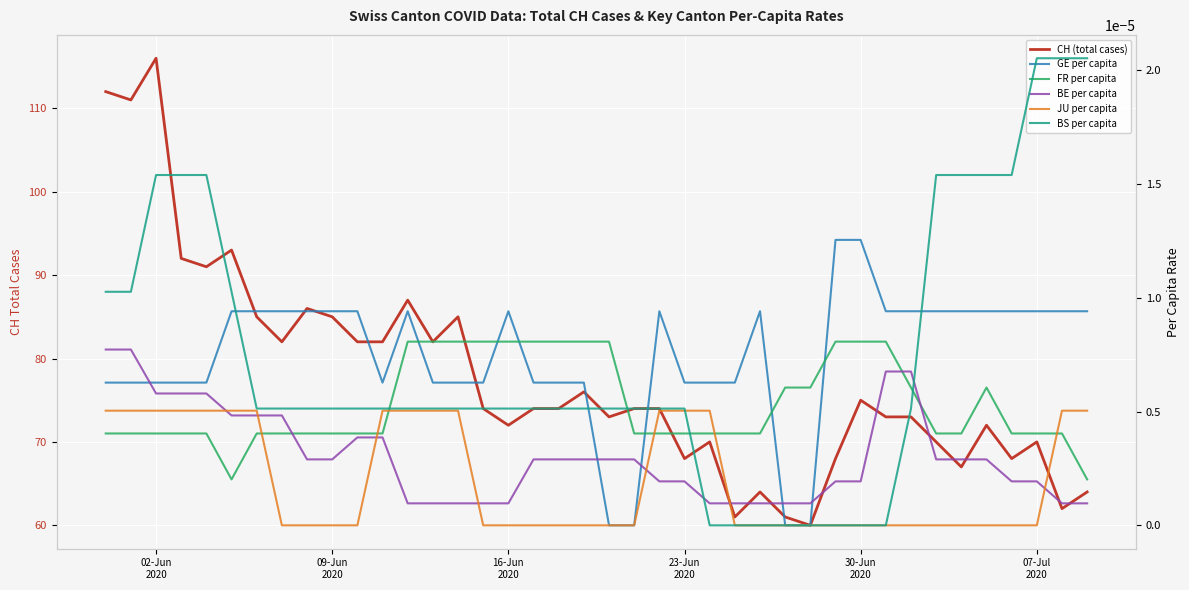

Reading right to left, extract all data points from this chart.

CH (total cases): 64.0	62.0	70.0	68.0	72.0	67.0	70.0	73.0	73.0	75.0	68.0	60.0	61.0	64.0	61.0	70.0	68.0	74.0	74.0	73.0	76.0	74.0	74.0	72.0	74.0	85.0	82.0	87.0	82.0	82.0	85.0	86.0	82.0	85.0	93.0	91.0	92.0	116.0	111.0	112.0
GE per capita: 0.0	0.0	0.0	0.0	0.0	0.0	0.0	0.0	0.0	0.0	0.0	0.0	0.0	0.0	0.0	0.0	0.0	0.0	0.0	0.0	0.0	0.0	0.0	0.0	0.0	0.0	0.0	0.0	0.0	0.0	0.0	0.0	0.0	0.0	0.0	0.0	0.0	0.0	0.0	0.0
FR per capita: 0.0	0.0	0.0	0.0	0.0	0.0	0.0	0.0	0.0	0.0	0.0	0.0	0.0	0.0	0.0	0.0	0.0	0.0	0.0	0.0	0.0	0.0	0.0	0.0	0.0	0.0	0.0	0.0	0.0	0.0	0.0	0.0	0.0	0.0	0.0	0.0	0.0	0.0	0.0	0.0
BE per capita: 0.0	0.0	0.0	0.0	0.0	0.0	0.0	0.0	0.0	0.0	0.0	0.0	0.0	0.0	0.0	0.0	0.0	0.0	0.0	0.0	0.0	0.0	0.0	0.0	0.0	0.0	0.0	0.0	0.0	0.0	0.0	0.0	0.0	0.0	0.0	0.0	0.0	0.0	0.0	0.0
JU per capita: 0.0	0.0	0.0	0.0	0.0	0.0	0.0	0.0	0.0	0.0	0.0	0.0	0.0	0.0	0.0	0.0	0.0	0.0	0.0	0.0	0.0	0.0	0.0	0.0	0.0	0.0	0.0	0.0	0.0	0.0	0.0	0.0	0.0	0.0	0.0	0.0	0.0	0.0	0.0	0.0
BS per capita: 0.0	0.0	0.0	0.0	0.0	0.0	0.0	0.0	0.0	0.0	0.0	0.0	0.0	0.0	0.0	0.0	0.0	0.0	0.0	0.0	0.0	0.0	0.0	0.0	0.0	0.0	0.0	0.0	0.0	0.0	0.0	0.0	0.0	0.0	0.0	0.0	0.0	0.0	0.0	0.0